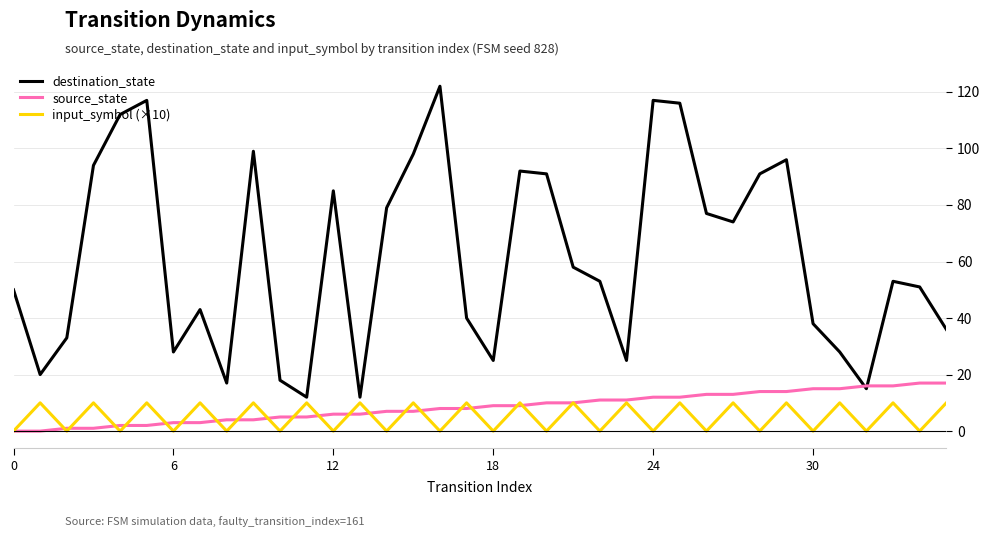

List the series in order of their peak value, highest first.

destination_state, source_state, input_symbol (×10)